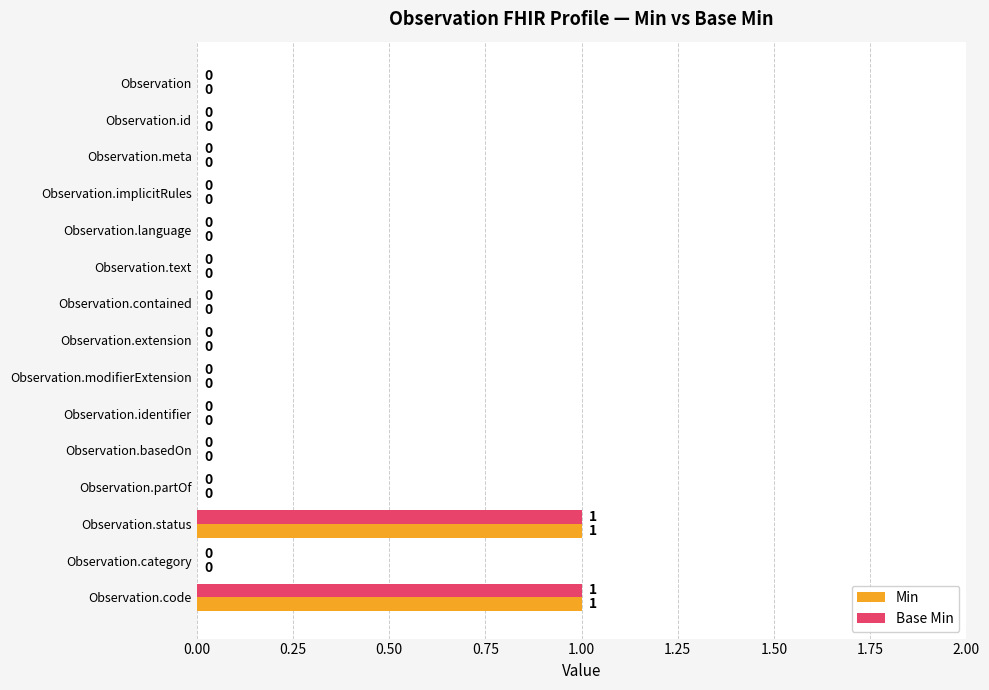

How many Base Min values are between 0 and 1?

15